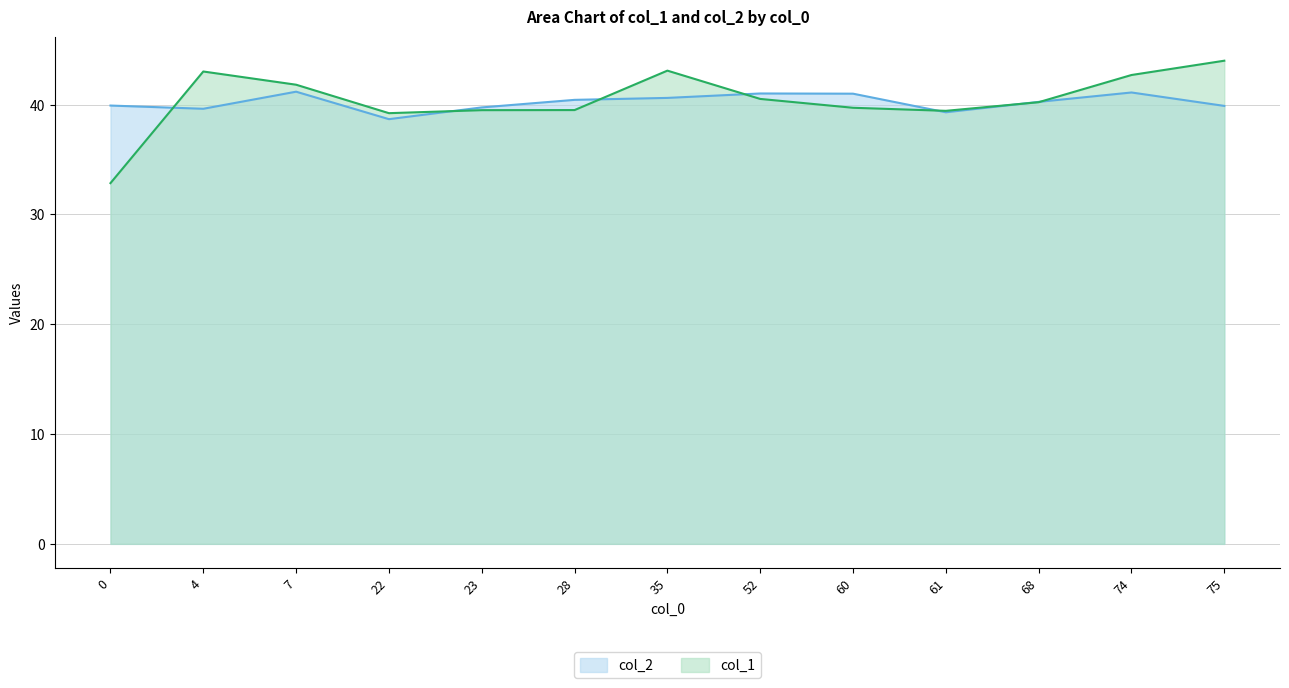

Between 52 and 4, which series saw the biggest shift?

col_1